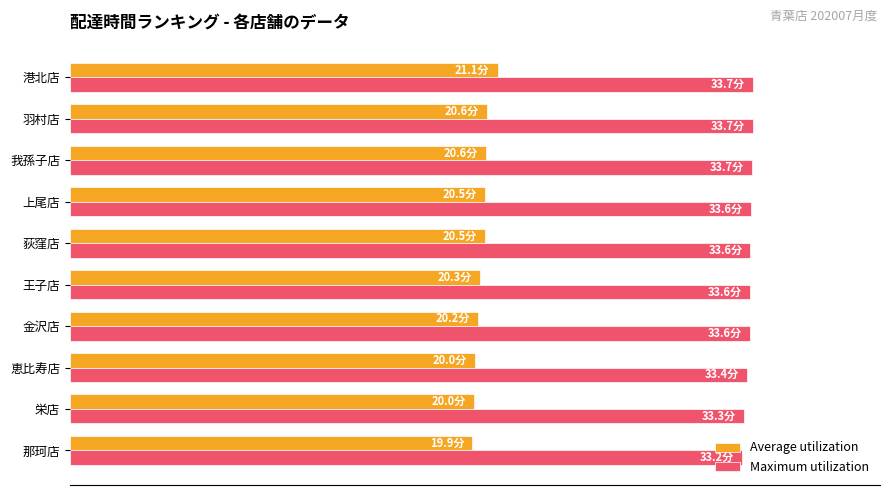

What are all the series names shown in the legend?

Average utilization, Maximum utilization